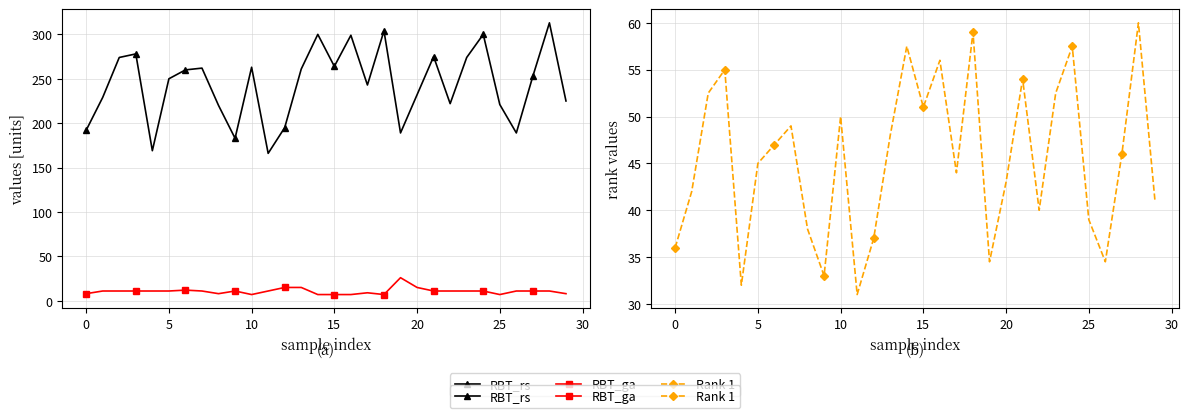

The Rank 1 series shows 21.5 at 10. True or false?

False